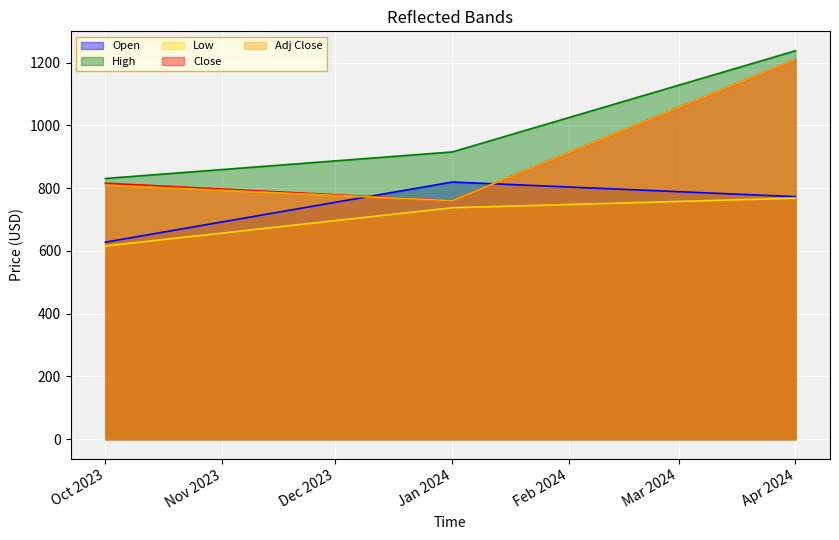

Which category has the lowest value across all series?

Oct 2023